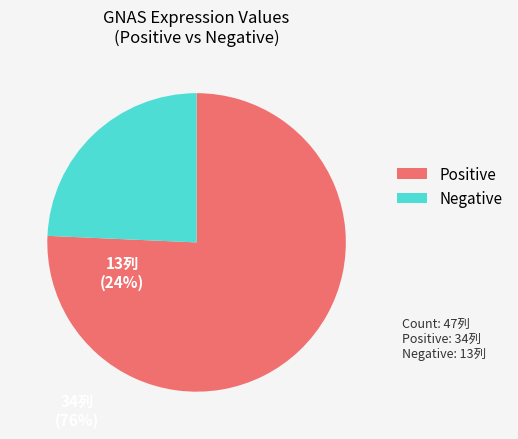

Is it true that Positive is 88% of the pie?

False